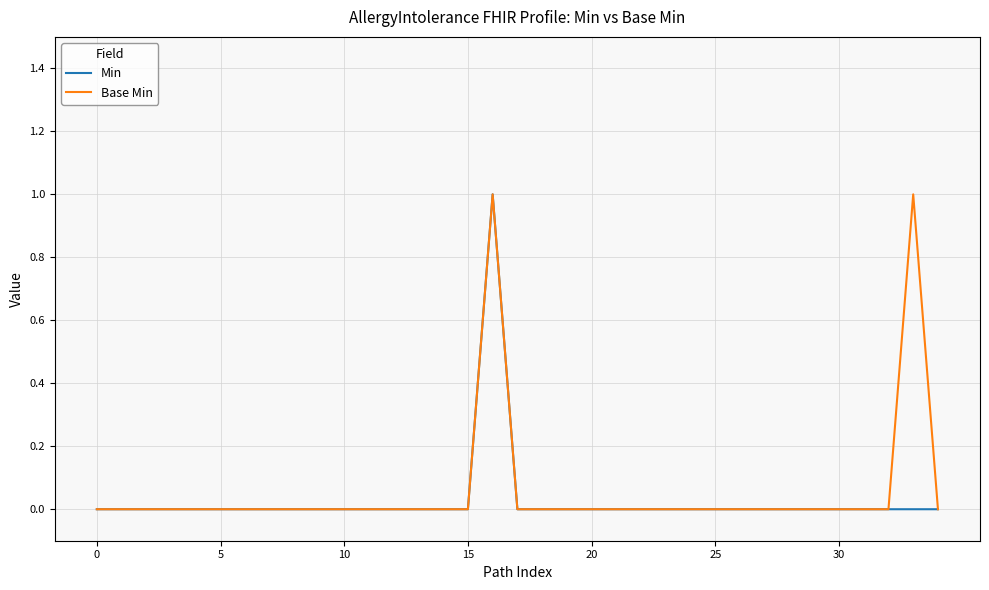

What is the maximum value for Base Min?

1